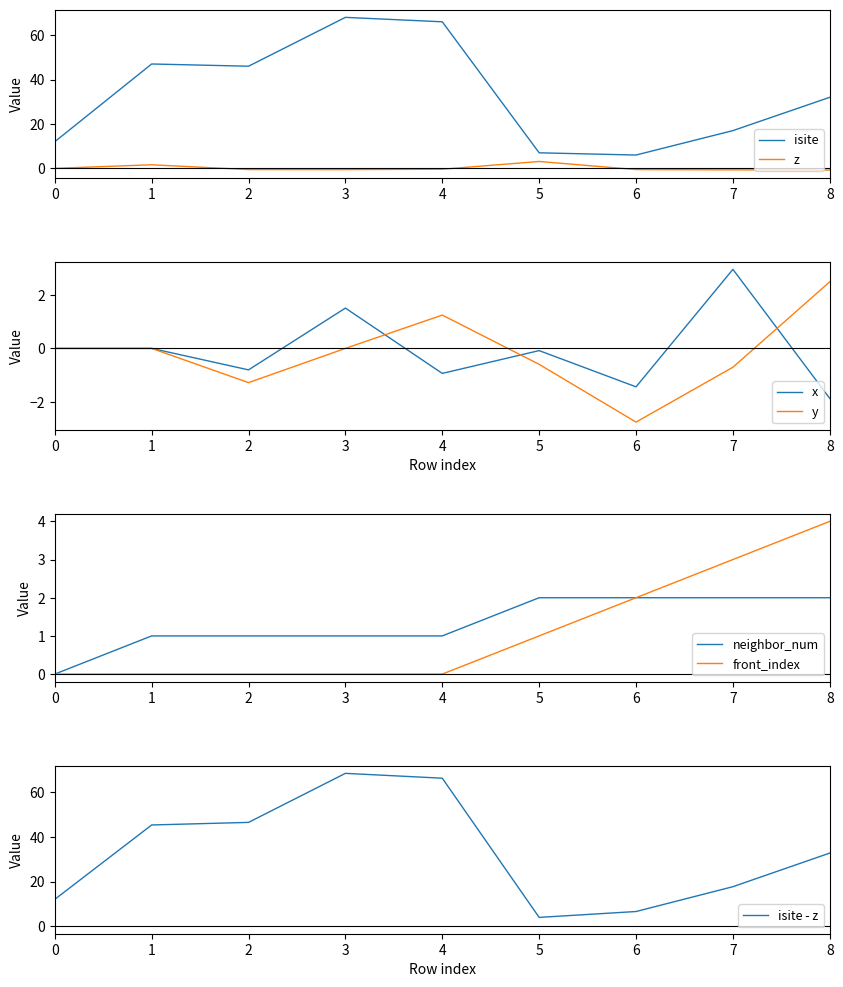

Reading right to left, extract all data points from this chart.

isite: 8=32.0	7=17.0	6=6.0	5=7.0	4=66.0	3=68.0	2=46.0	1=47.0	0=12.0
z: 8=-0.8	7=-0.7	6=-0.5	5=3.1	4=-0.4	3=-0.6	2=-0.5	1=1.6	0=0.0
x: 8=-1.9	7=3.0	6=-1.4	5=-0.1	4=-0.9	3=1.5	2=-0.8	1=0.0	0=0.0
y: 8=2.5	7=-0.7	6=-2.8	5=-0.6	4=1.2	3=0.0	2=-1.3	1=-0.0	0=0.0
neighbor_num: 8=2.0	7=2.0	6=2.0	5=2.0	4=1.0	3=1.0	2=1.0	1=1.0	0=0.0
front_index: 8=4.0	7=3.0	6=2.0	5=1.0	4=0.0	3=0.0	2=0.0	1=0.0	0=0.0